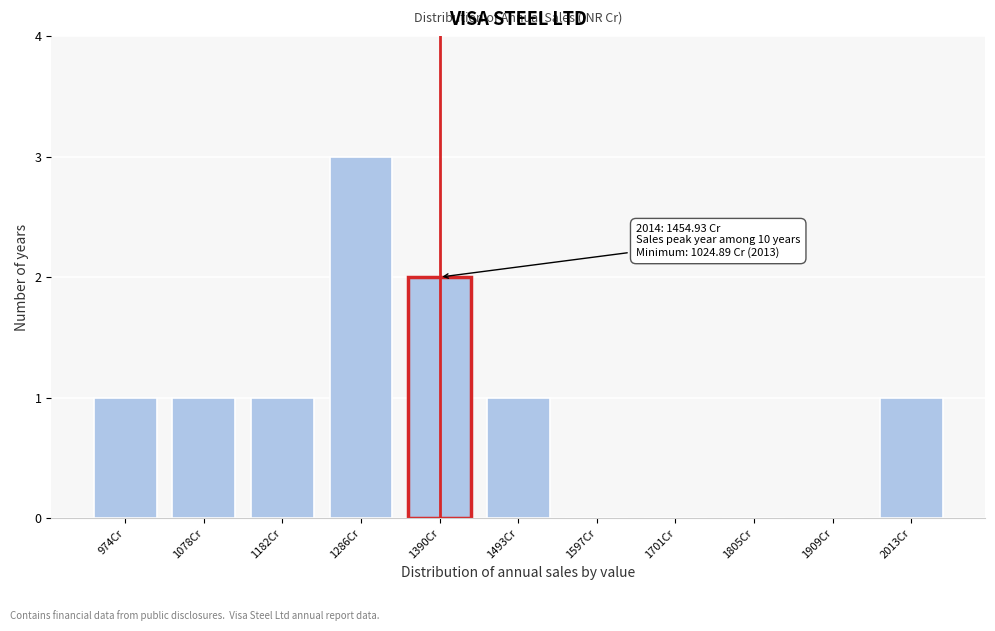

Reading left to right, extract all data points from this chart.

974Cr=1	1078Cr=1	1182Cr=1	1286Cr=3	1390Cr=2	1493Cr=1	1597Cr=0	1701Cr=0	1805Cr=0	1909Cr=0	2013Cr=1